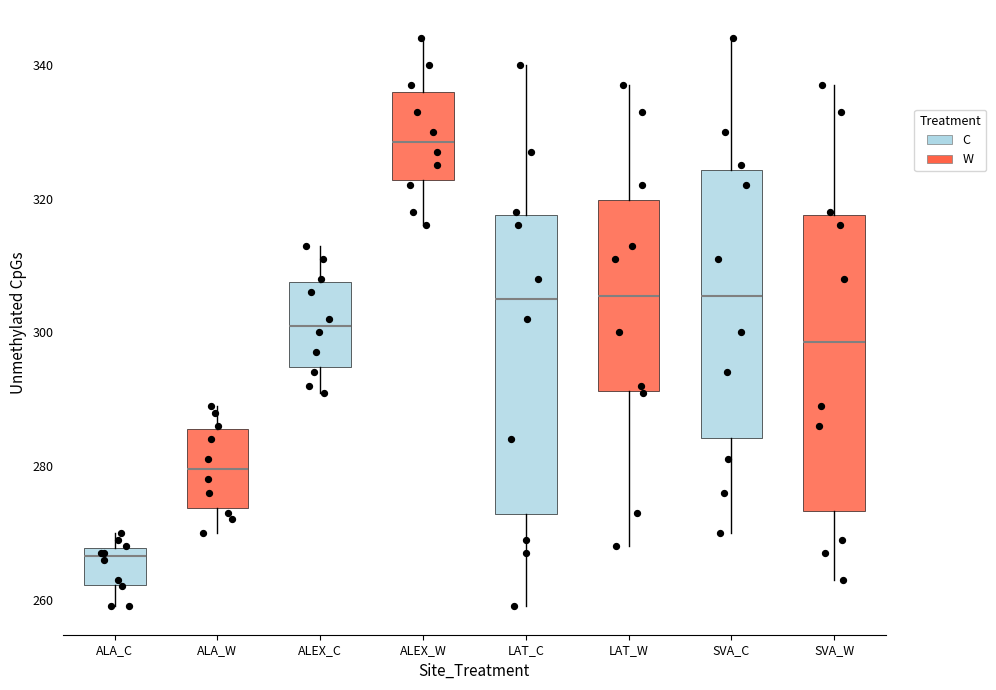

Where is the lower edge of the box for ALEX_W on the y-axis? The values are not printed on the chart, so give them approximately, as read against the axis.

322